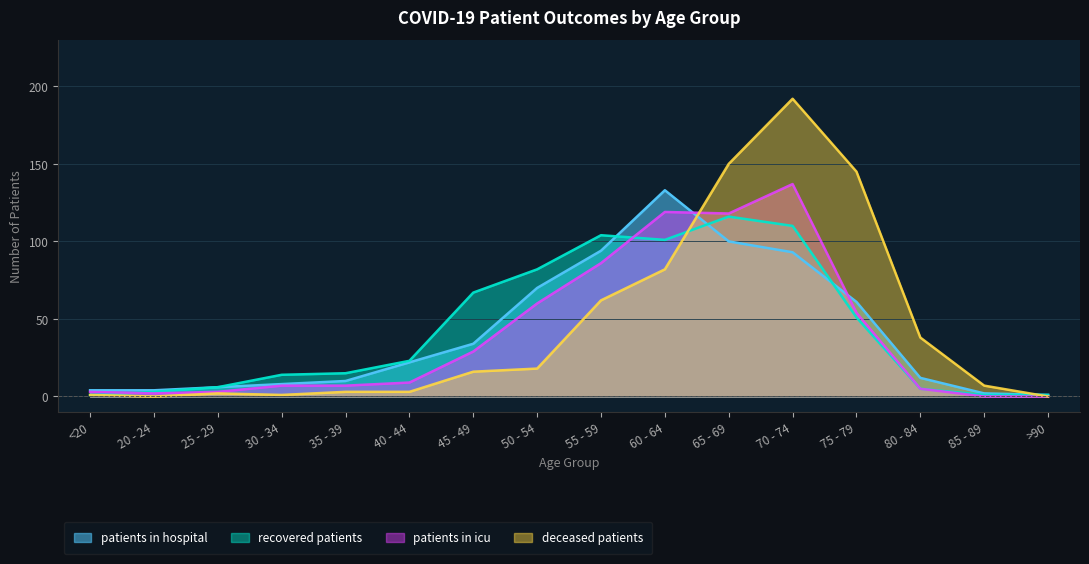

What is the minimum value for recovered_patients?

1